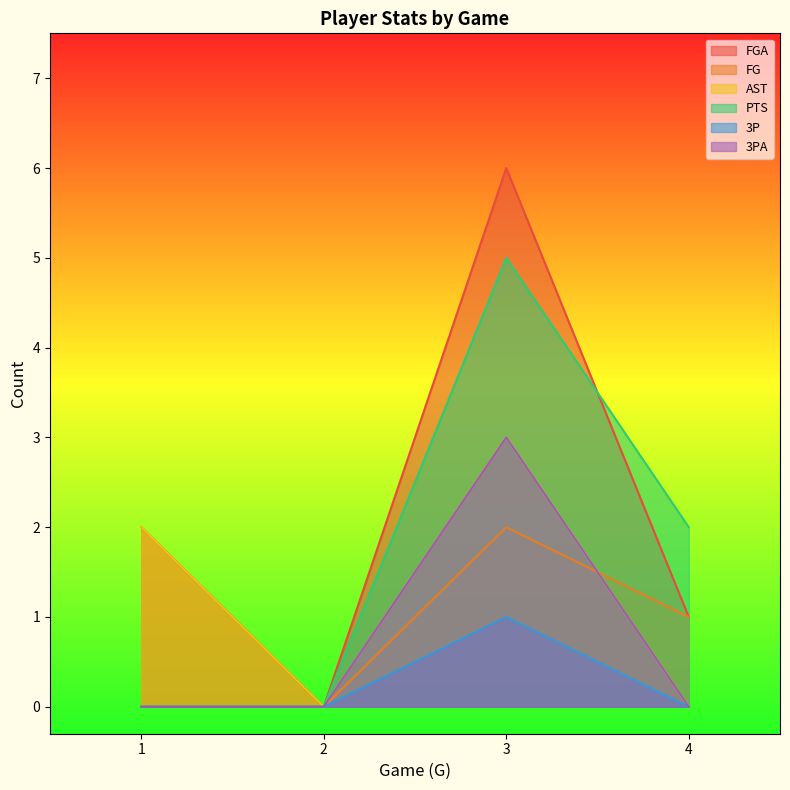

Between 3 and 4, which series saw the biggest shift?

FGA